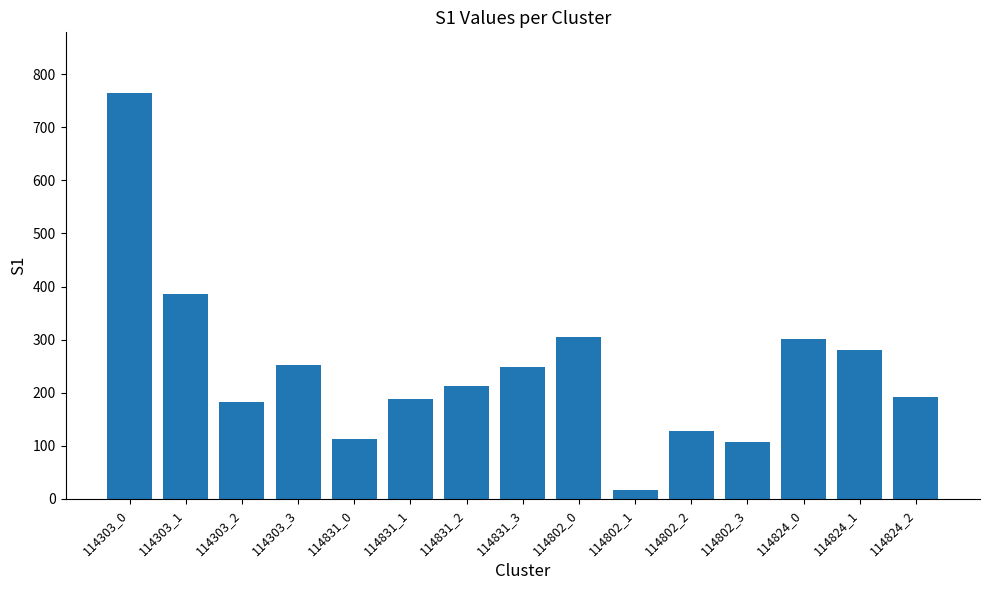

What is the average value?

245